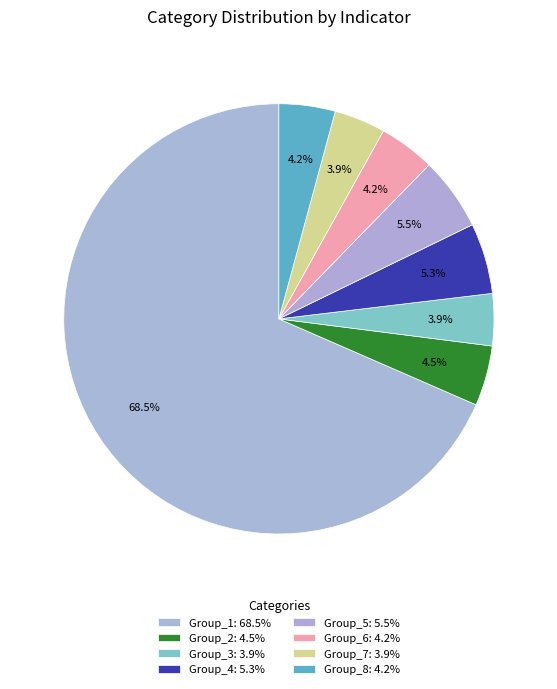

How many segments does this pie chart have?

8